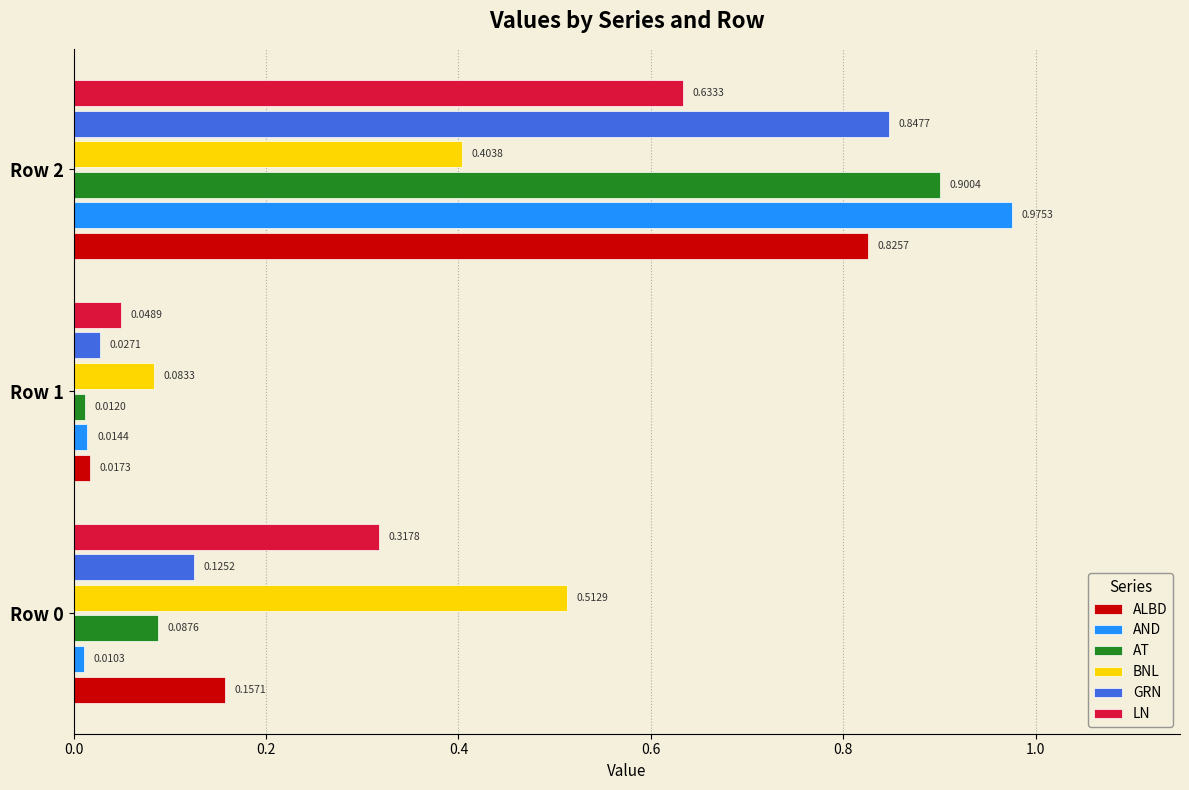

At how many categories does at least one series exceed 0?

3